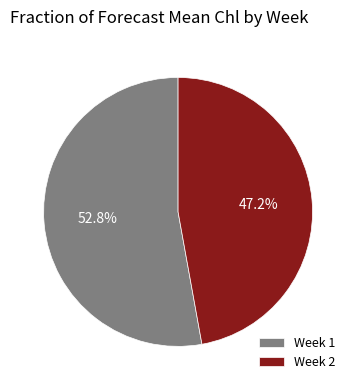

To the nearest percent, what is the combined percentage of Week 1 and Week 2?

100%